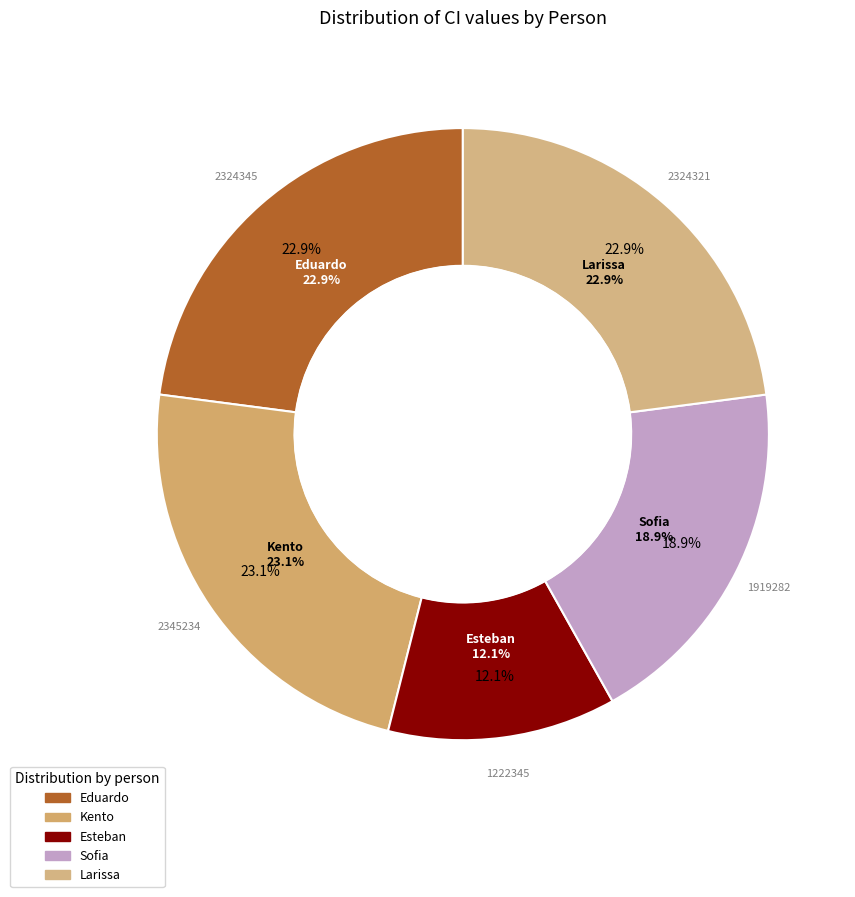

To the nearest percent, what portion does Sofia represent?

19%